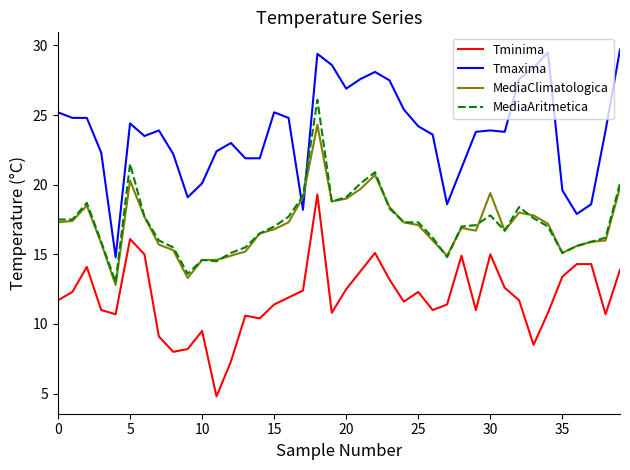

List the series in order of their peak value, lowest first.

Tminima, MediaClimatologica, MediaAritmetica, Tmaxima